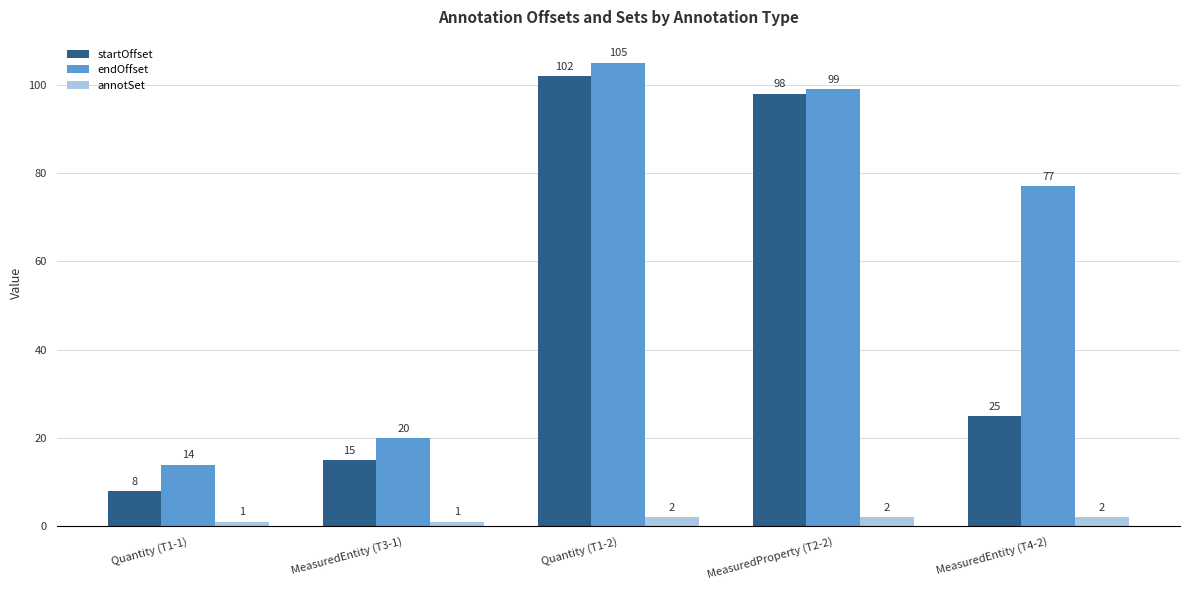

Rank the categories by startOffset value from highest to lowest.

Quantity (T1-2), MeasuredProperty (T2-2), MeasuredEntity (T4-2), MeasuredEntity (T3-1), Quantity (T1-1)